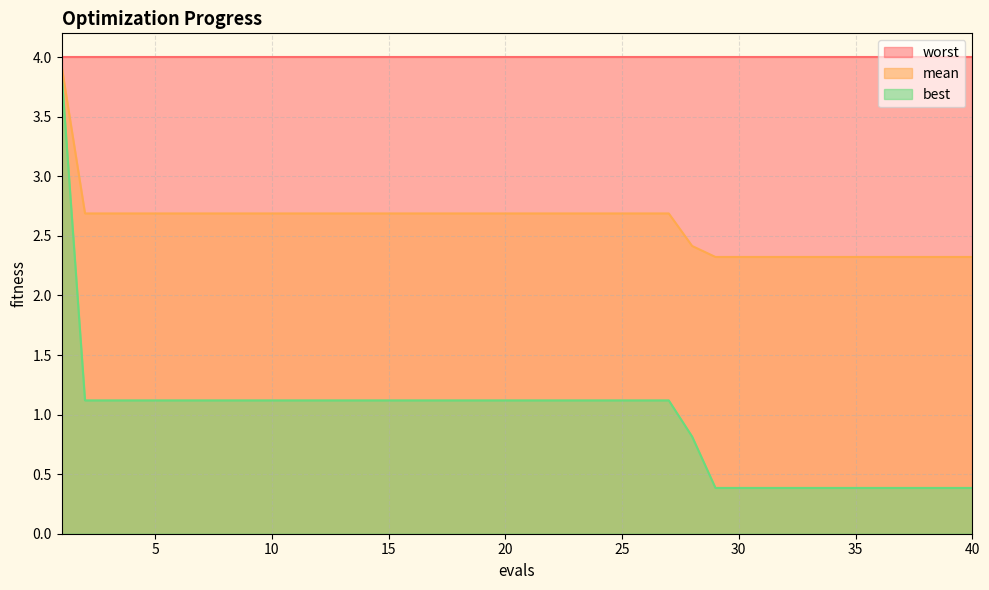

How many values in the best series are below 1?

13